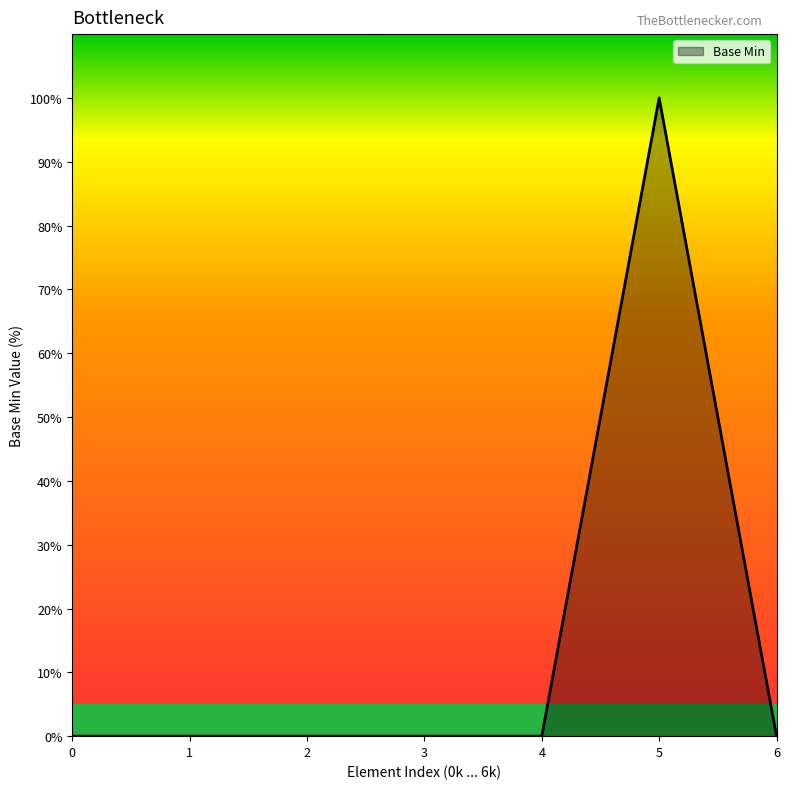

Is it true that the value at 0 is 0?

True